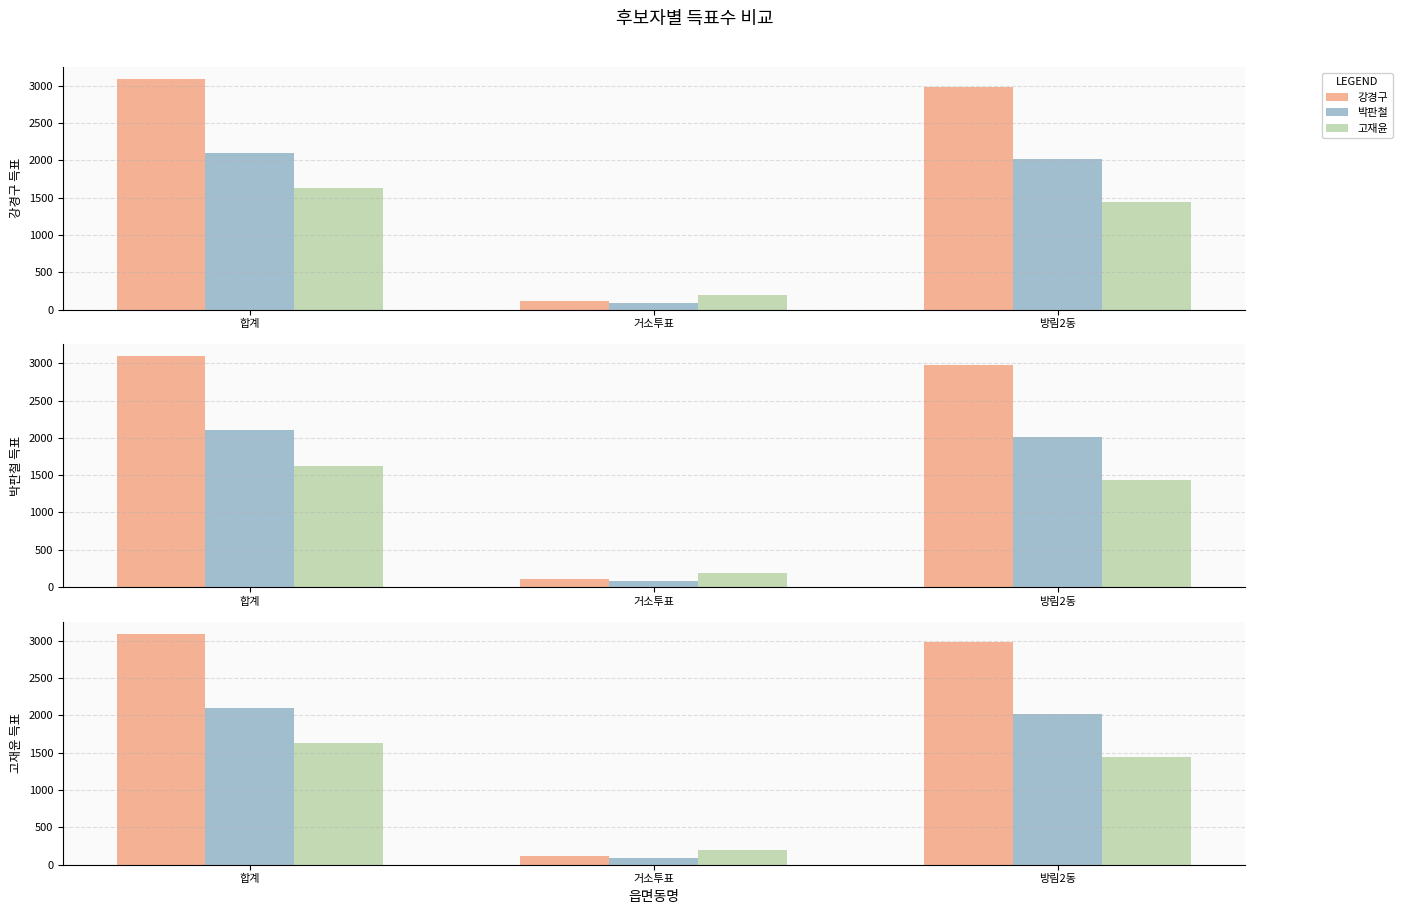

True or false: 박판철 has a value of 836 at 합계.

False